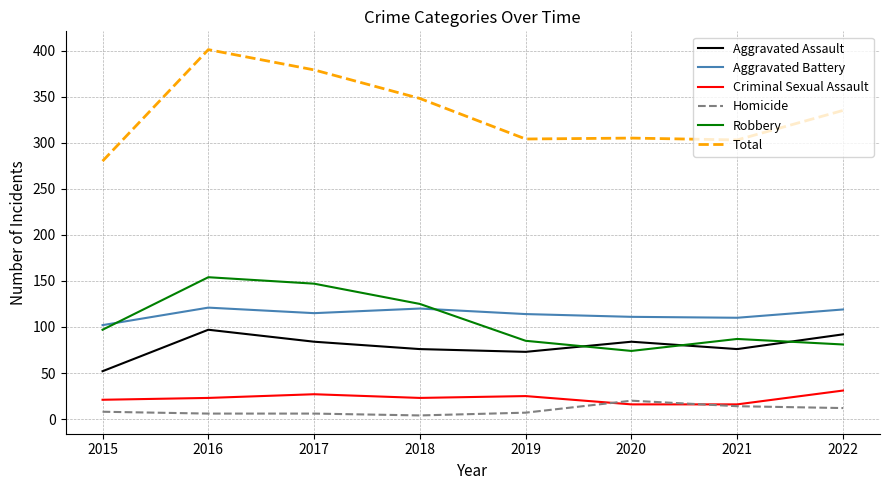

Is it true that Criminal Sexual Assault equals 27 at 2017?

True